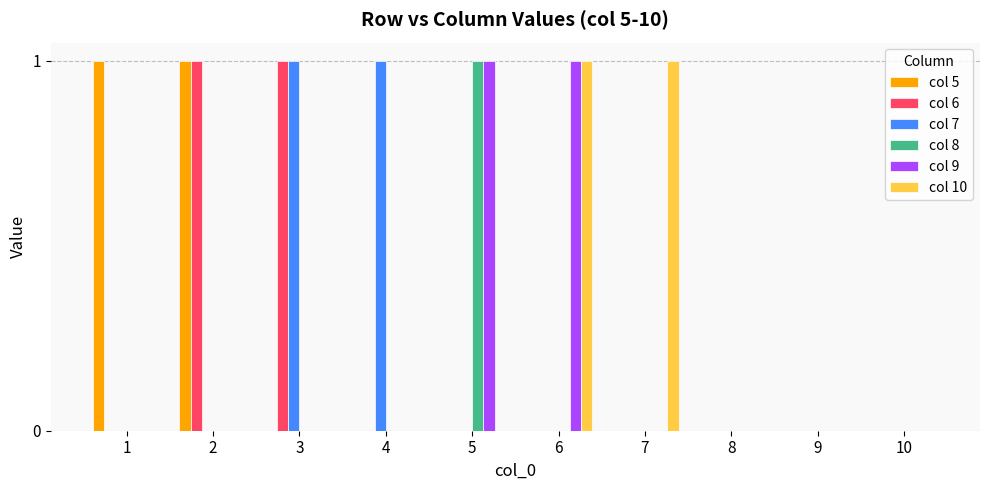

The col 6 series shows 0 at 4. True or false?

True